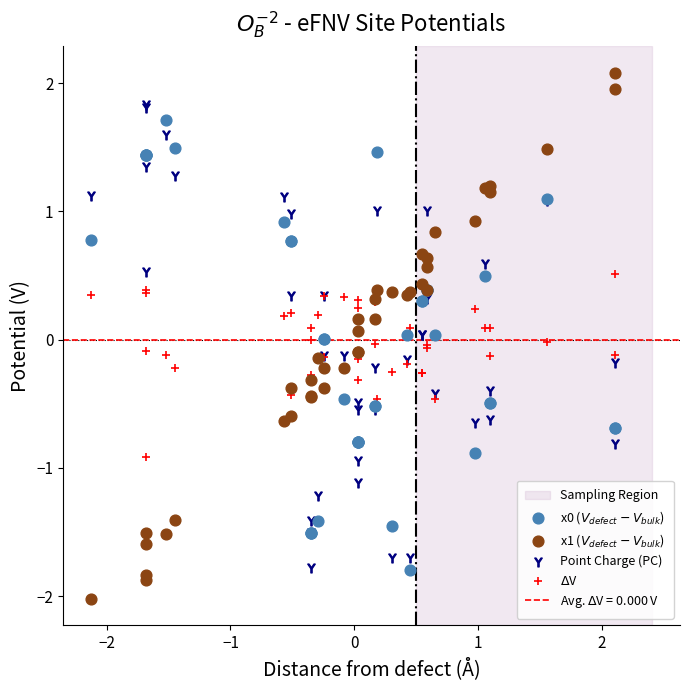

Which series has the largest Y range (max minus min)?

x1 ($V_{defect} - V_{bulk}$)